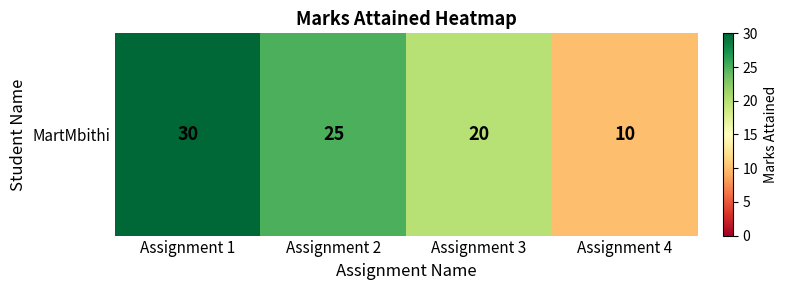

At which category does the chart reach its minimum across all series?

Assignment 4